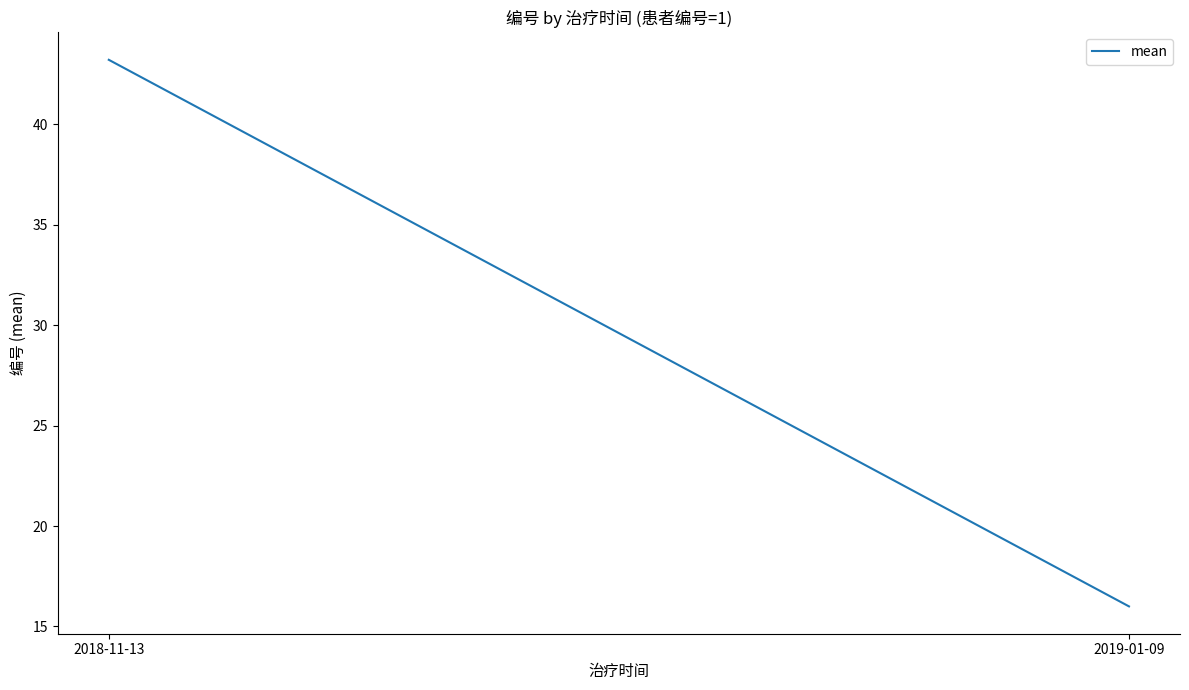

What position from the left is 2018-11-13?

1